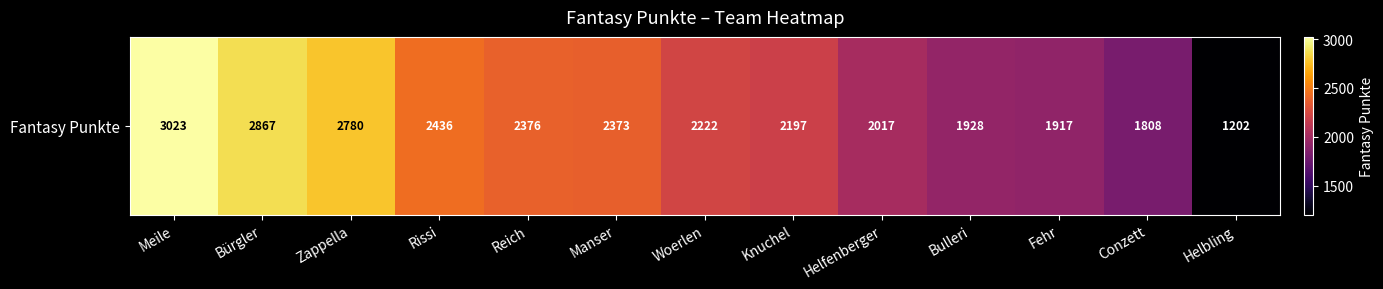

What is the difference between the maximum and minimum values?

1821